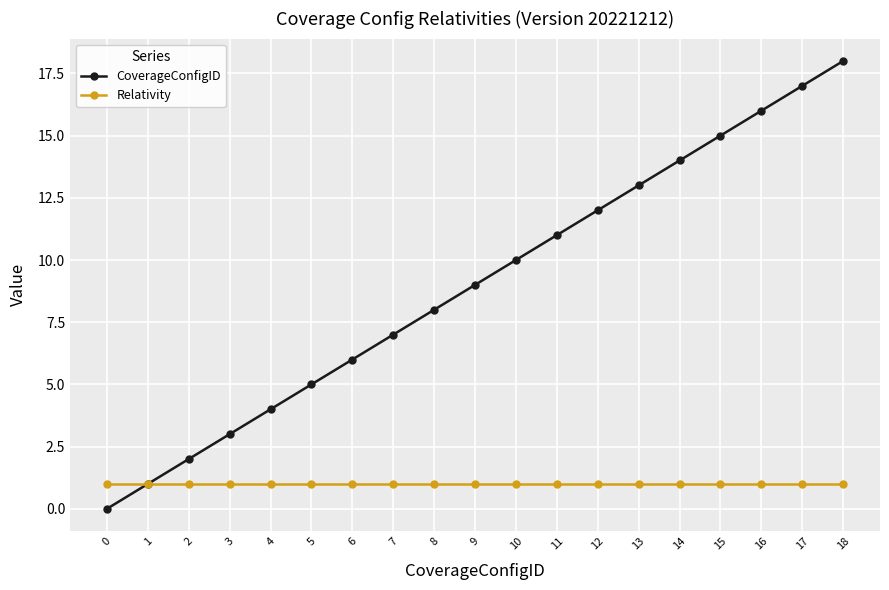

Is the value of CoverageConfigID at 4 greater than the value of Relativity at 12?

Yes